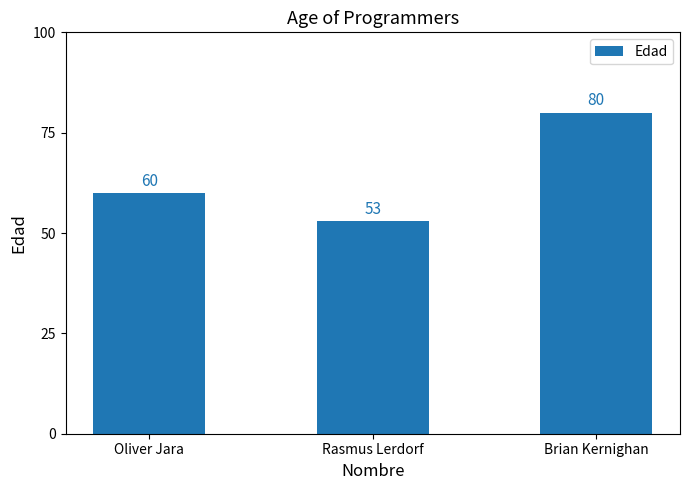

Reading left to right, what are all the values shown in this chart?

60	53	80